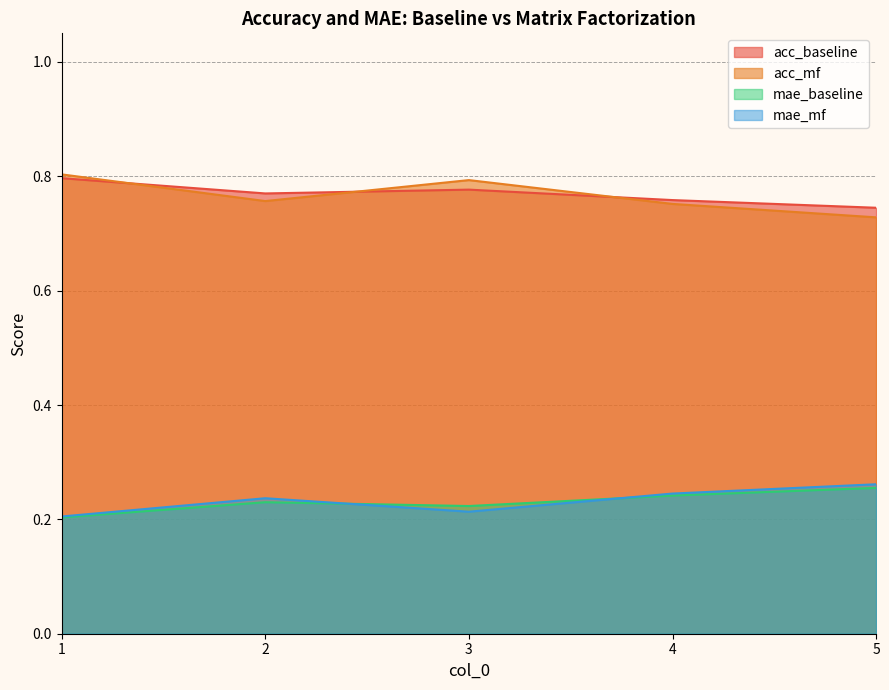

True or false: mae_baseline has a value of 0.2 at 1.

True